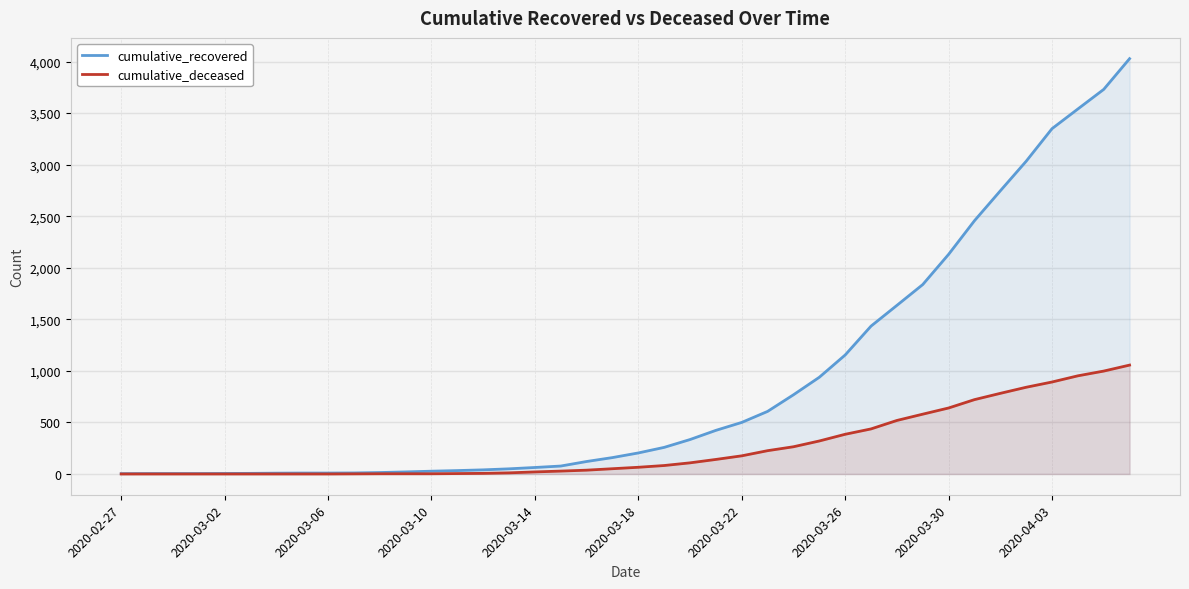

How many lines are shown in the chart?

2